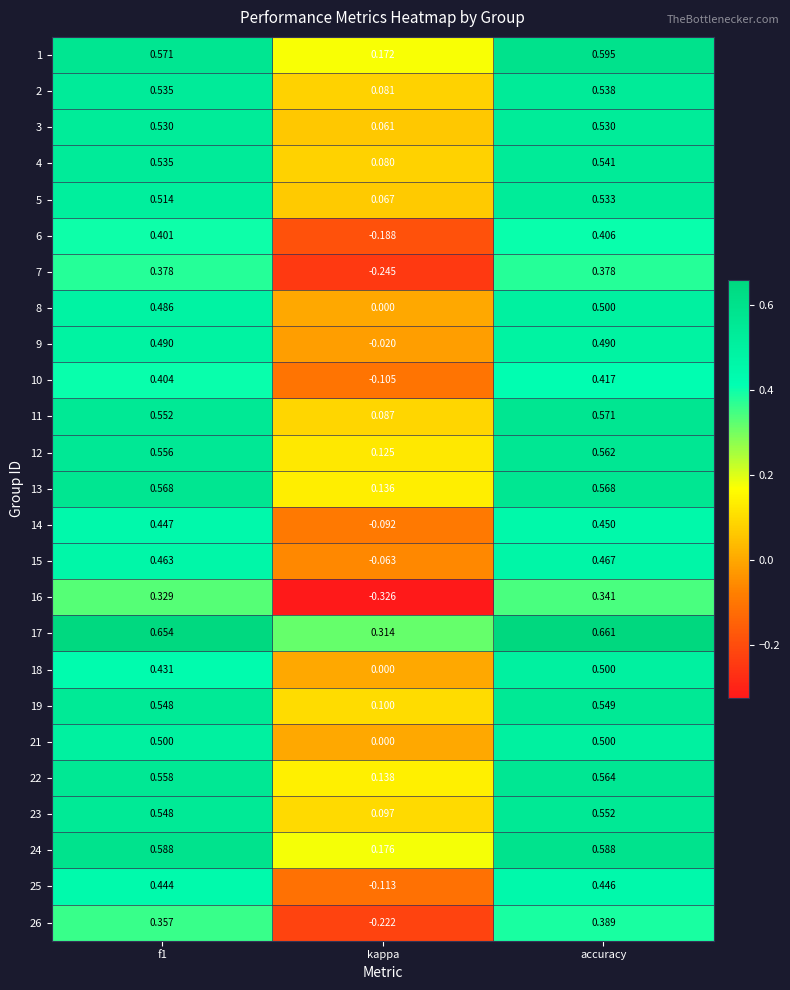

Where is 7 nearest to the value 0?

kappa